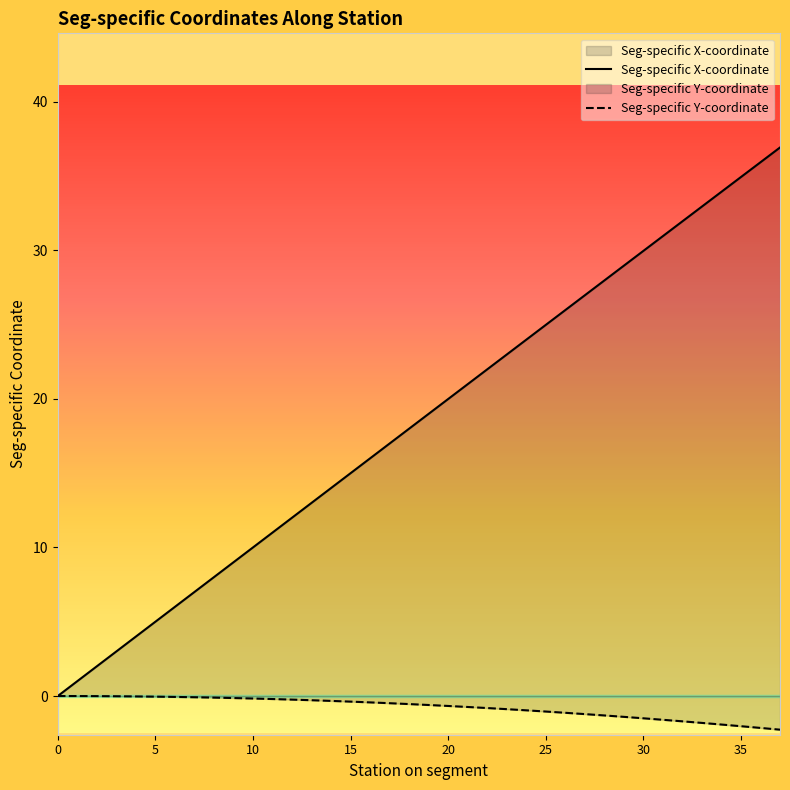

List the series in order of their overall mean, highest first.

Seg-specific X-coordinate, Seg-specific Y-coordinate